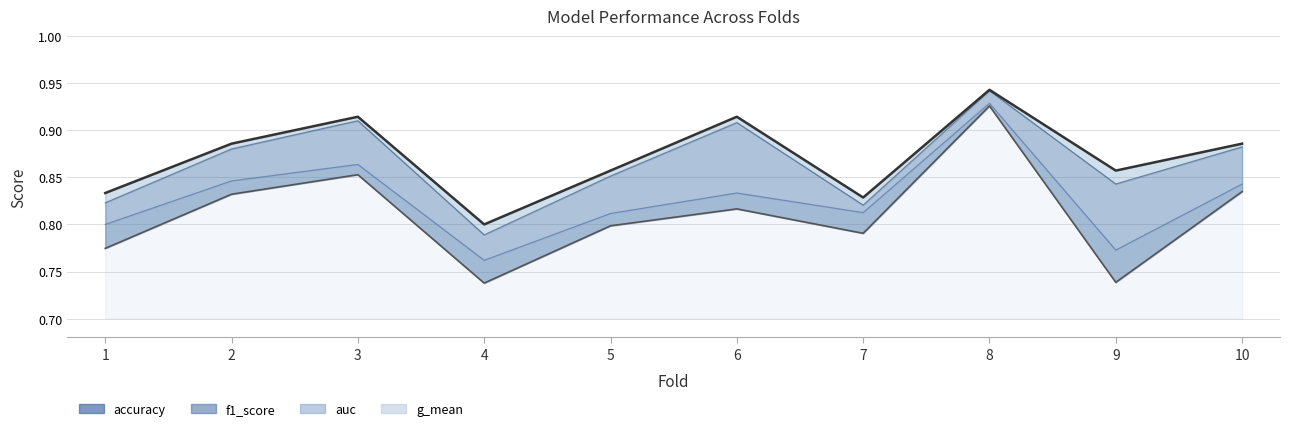

What is the maximum value shown in the chart?

0.9